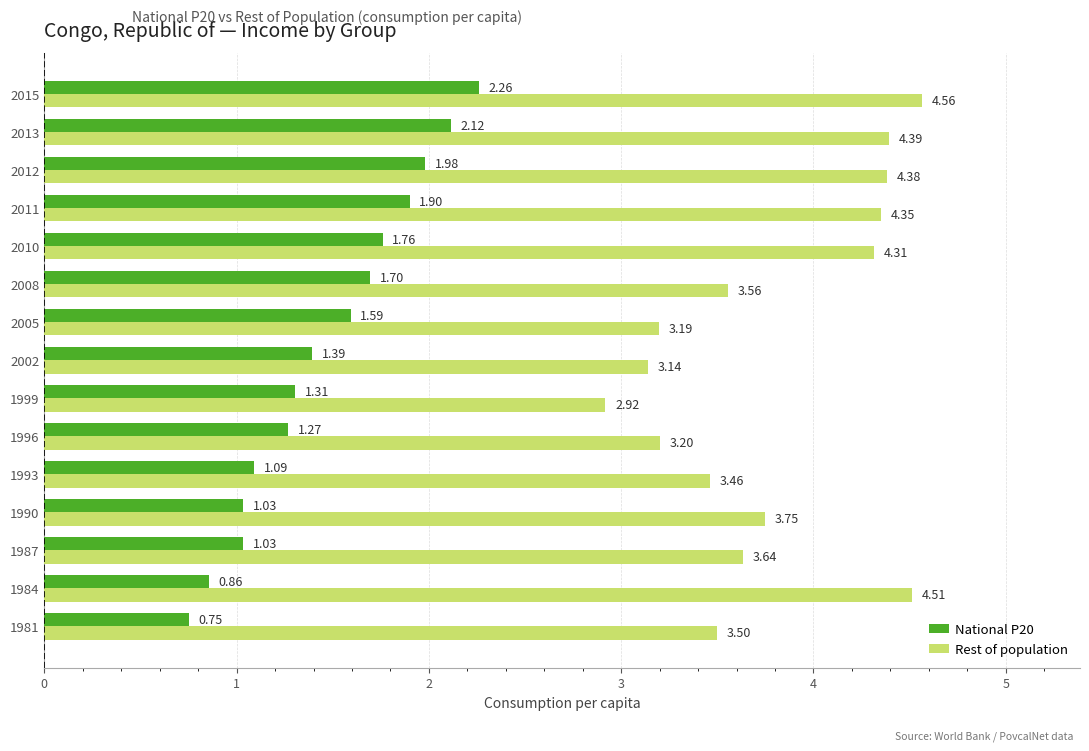

What are all the series names shown in the legend?

National P20, Rest of population